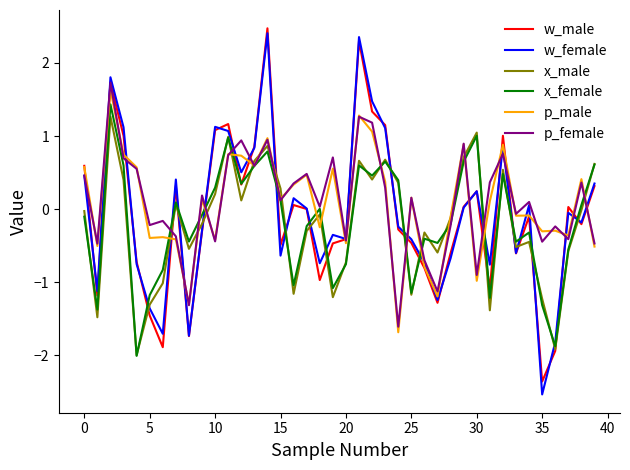

List the series in order of their peak value, lowest first.

x_male, x_female, p_male, p_female, w_female, w_male